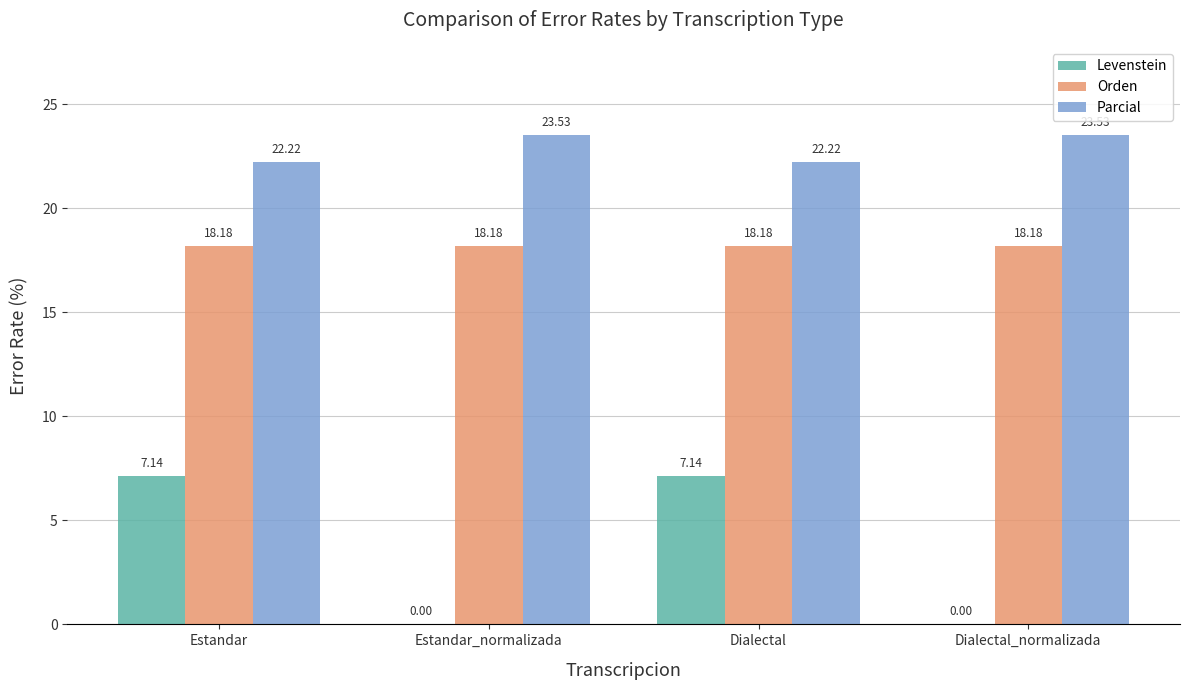

What is the maximum value shown in the chart?

23.5